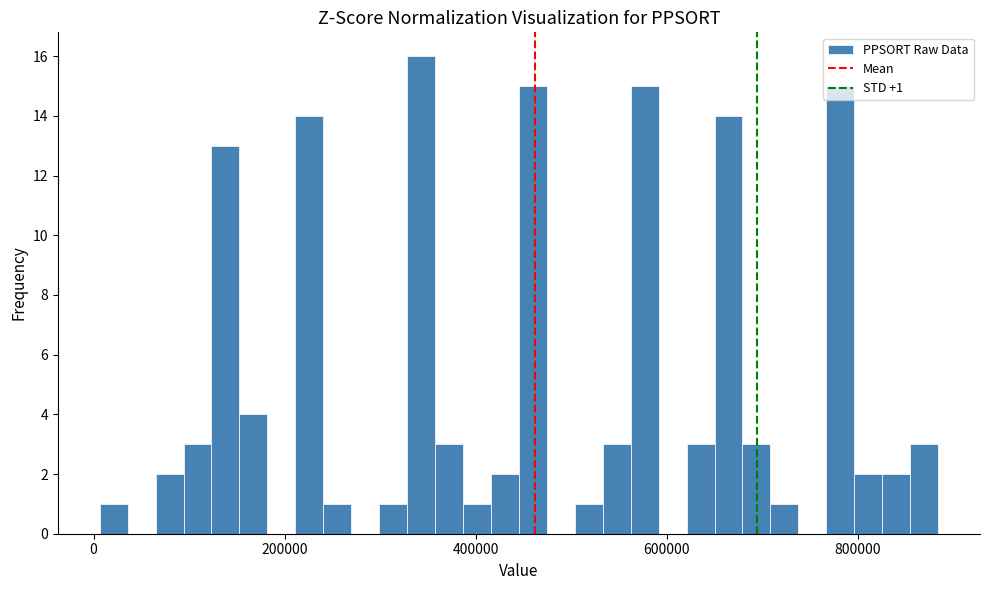

Around what value on the x-axis is the tallest bar? Give the approximate position of its centre, as read against the axis.

340000